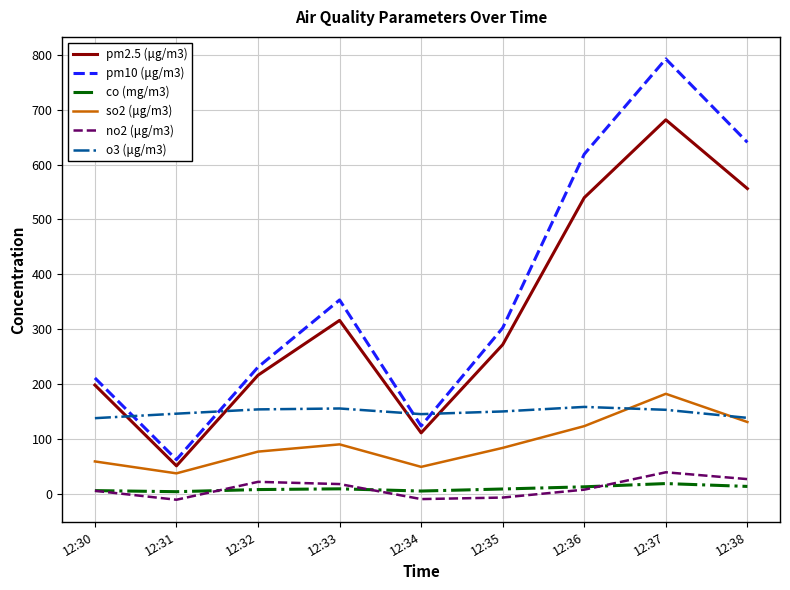

Which series has the widest spread of values?

pm10 (μg/m3)